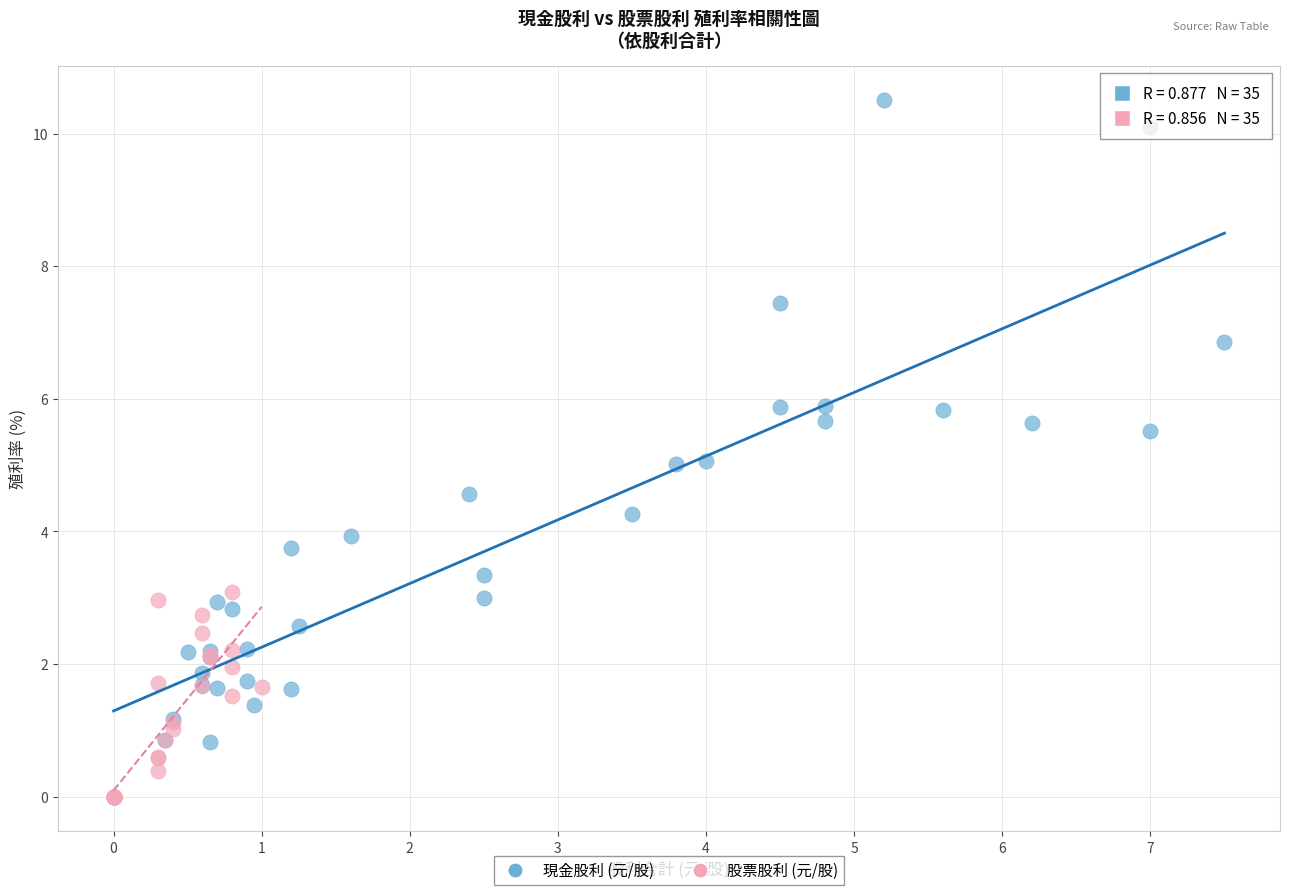

Which series has the largest Y range (max minus min)?

現金股利 (元/股)